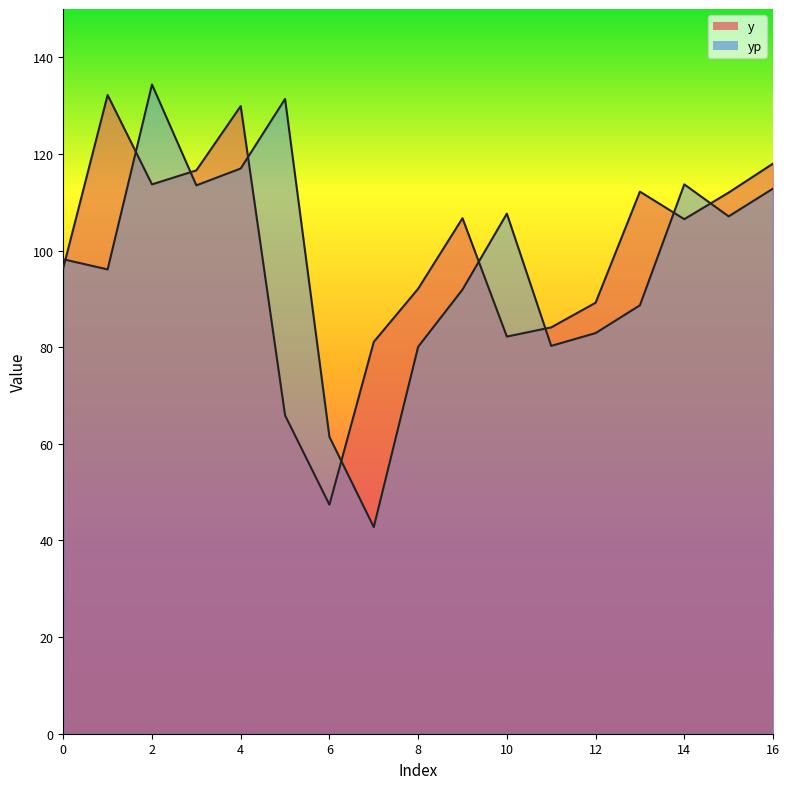

At which category is the sum across all series the highest?

2